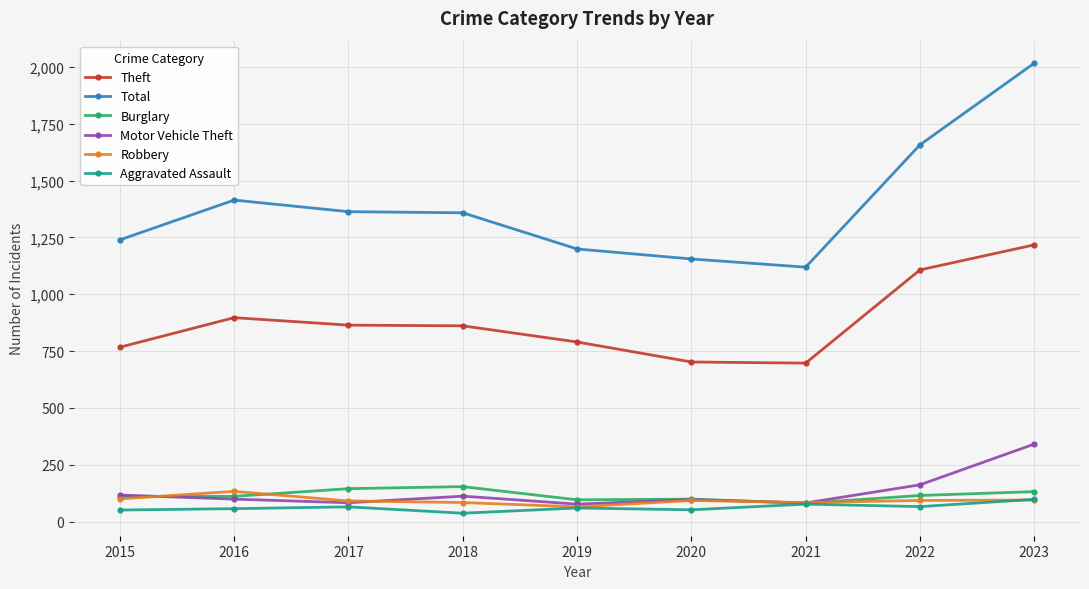

Is it true that Theft equals 1217 at 2023?

True